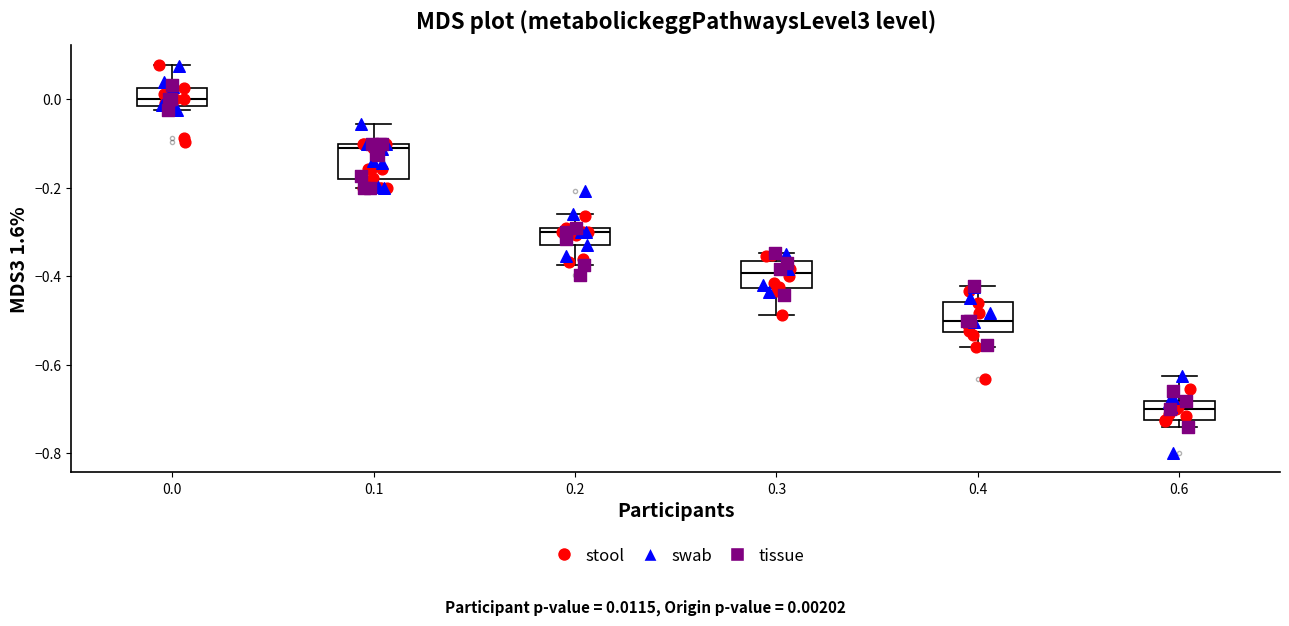

Where does the lower whisker of the box at x = 0.3 end on the y-axis? The values are not printed on the chart, so give them approximately, as read against the axis.

-0.48